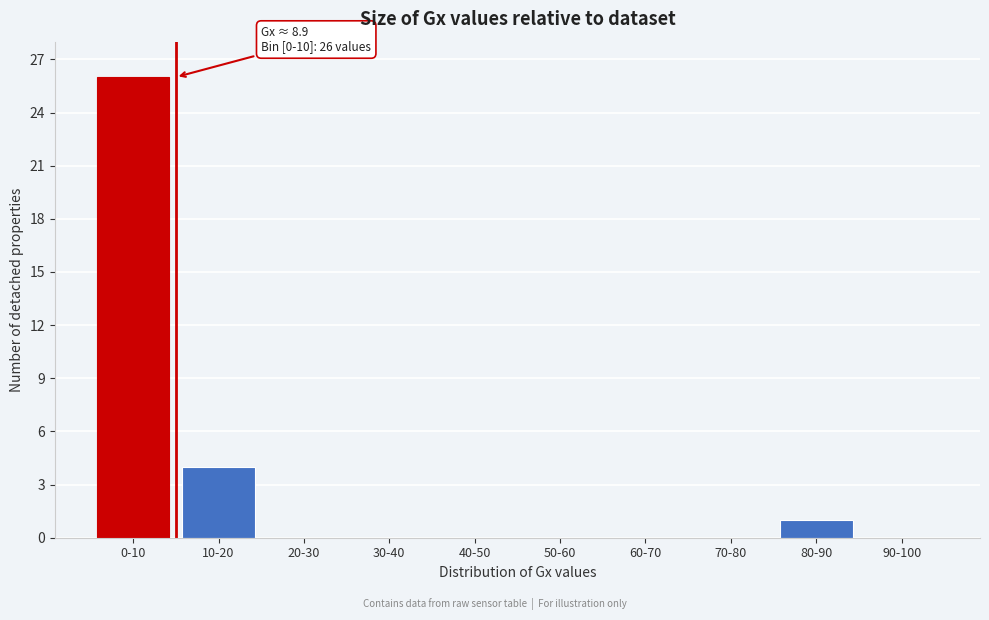

Reading left to right, list all the values displayed in this chart.

0-10=26	10-20=4	20-30=0	30-40=0	40-50=0	50-60=0	60-70=0	70-80=0	80-90=1	90-100=0